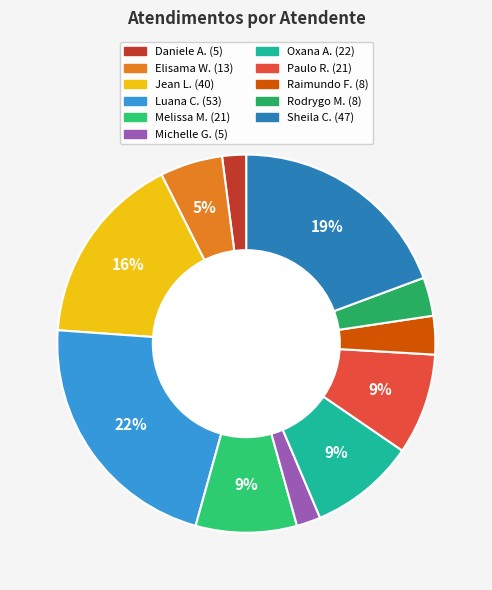

How many slices are in this pie chart?

11